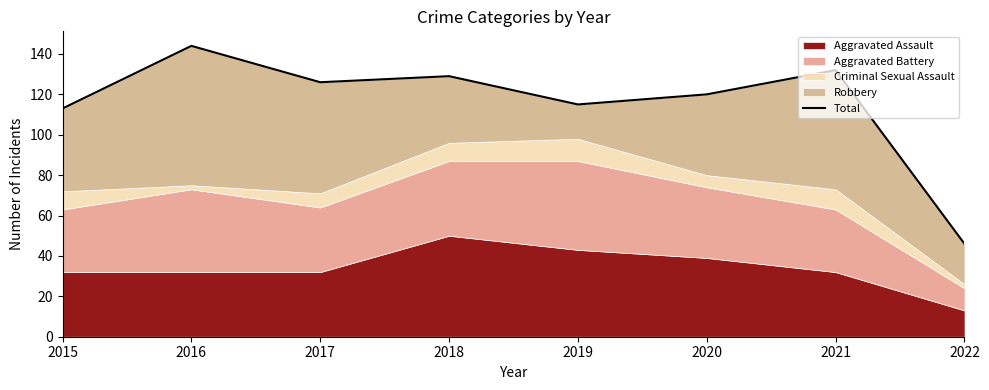

List the labels in order of value, largest first.

2016, 2021, 2018, 2017, 2020, 2019, 2015, 2022